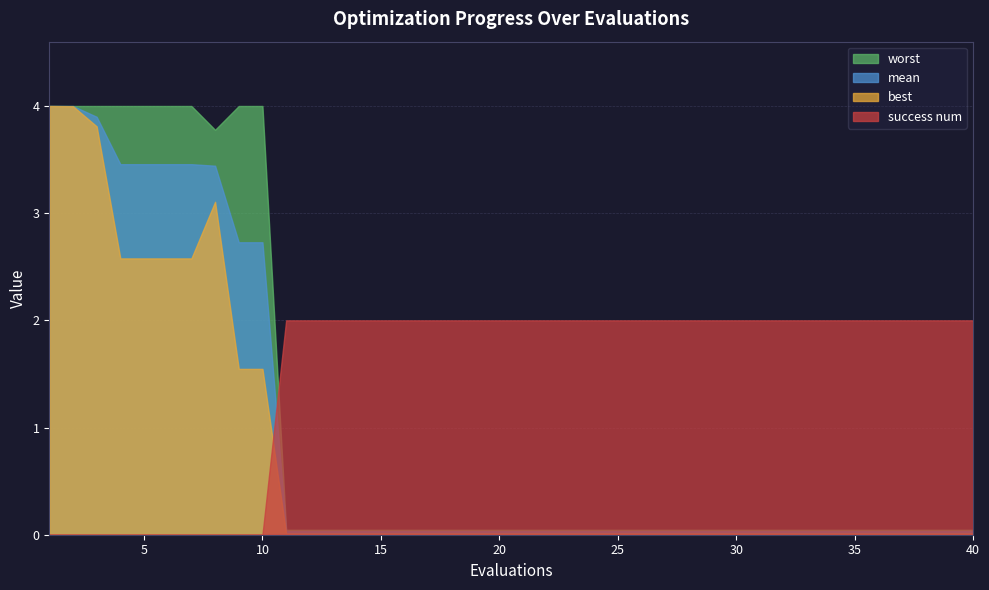

Between which two adjacent categories do success num and best first intersect?

10 and 11